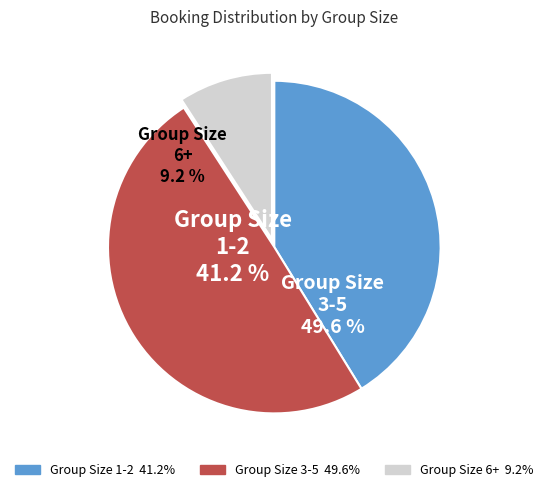

Is the sum of 1 and 2 greater than half?

No